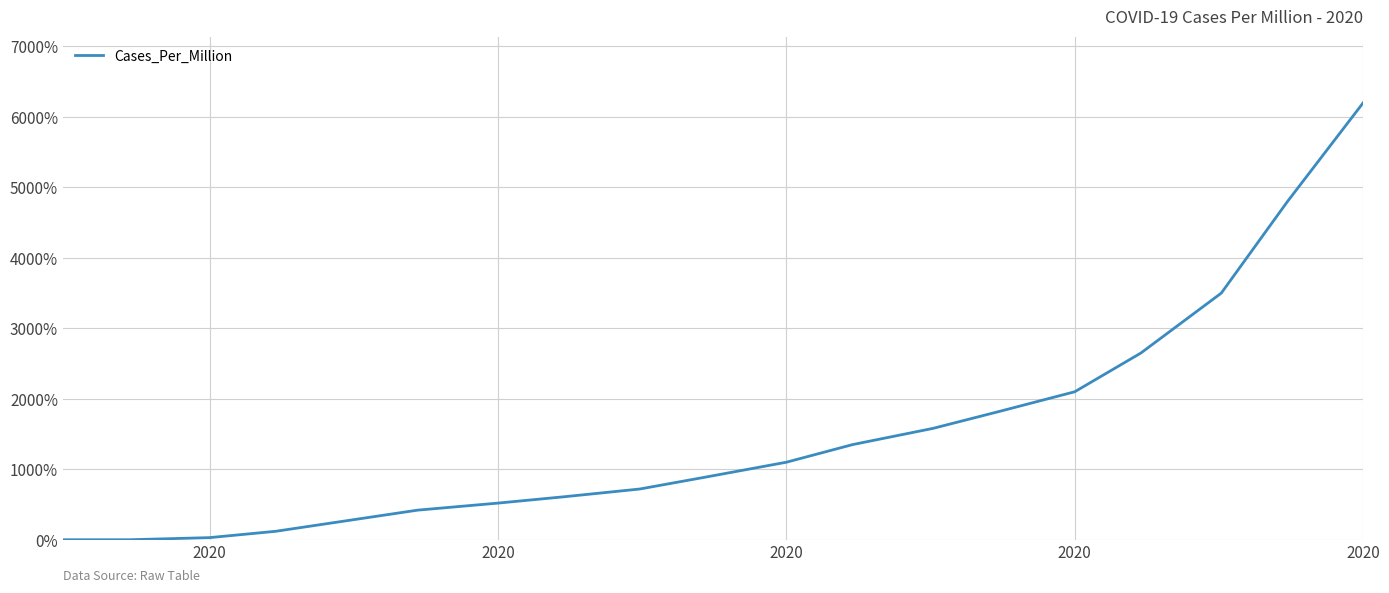

What is the maximum value shown in the chart?

6200